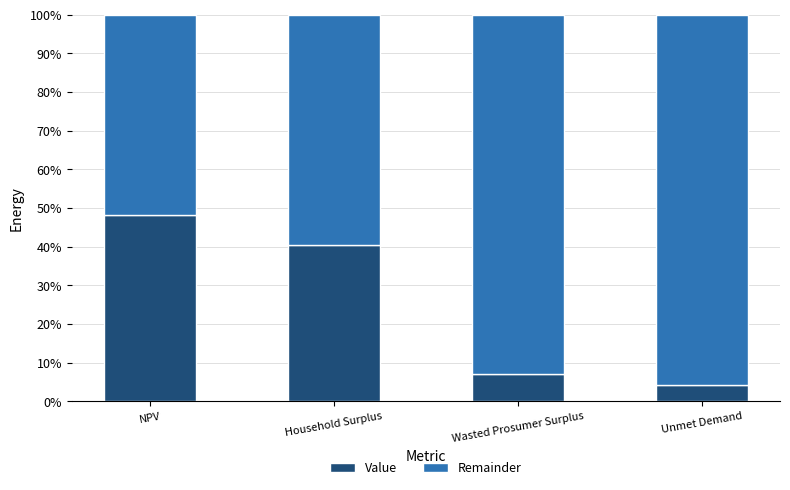

Reading left to right, transcribe the values for Value.

48.2	40.5	7.0	4.3